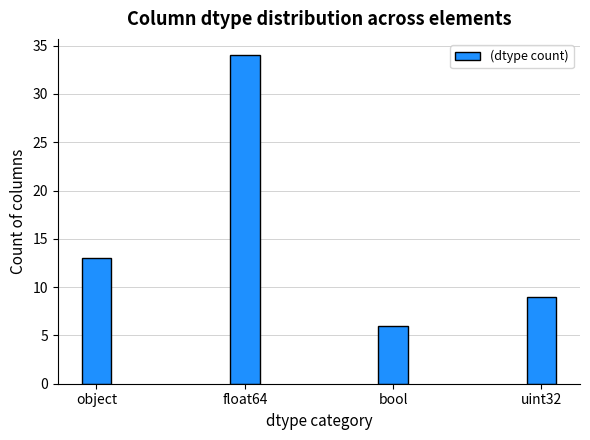

Rank the categories by value from lowest to highest.

bool, uint32, object, float64